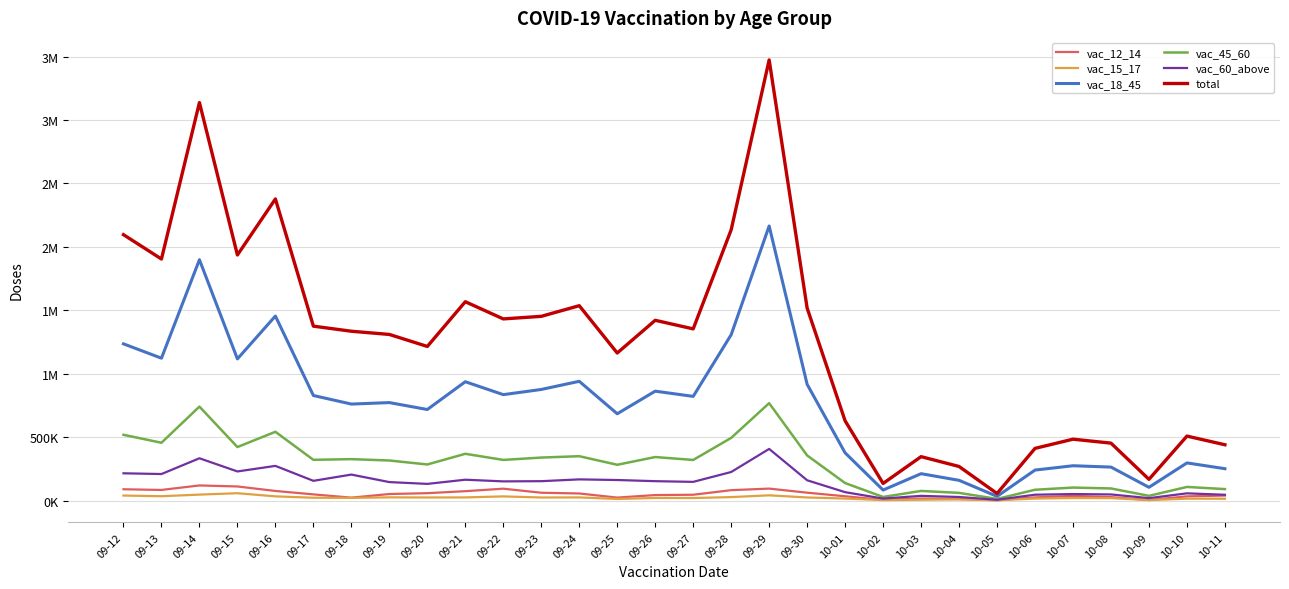

List the series in order of their peak value, lowest first.

vac_15_17, vac_12_14, vac_60_above, vac_45_60, vac_18_45, total